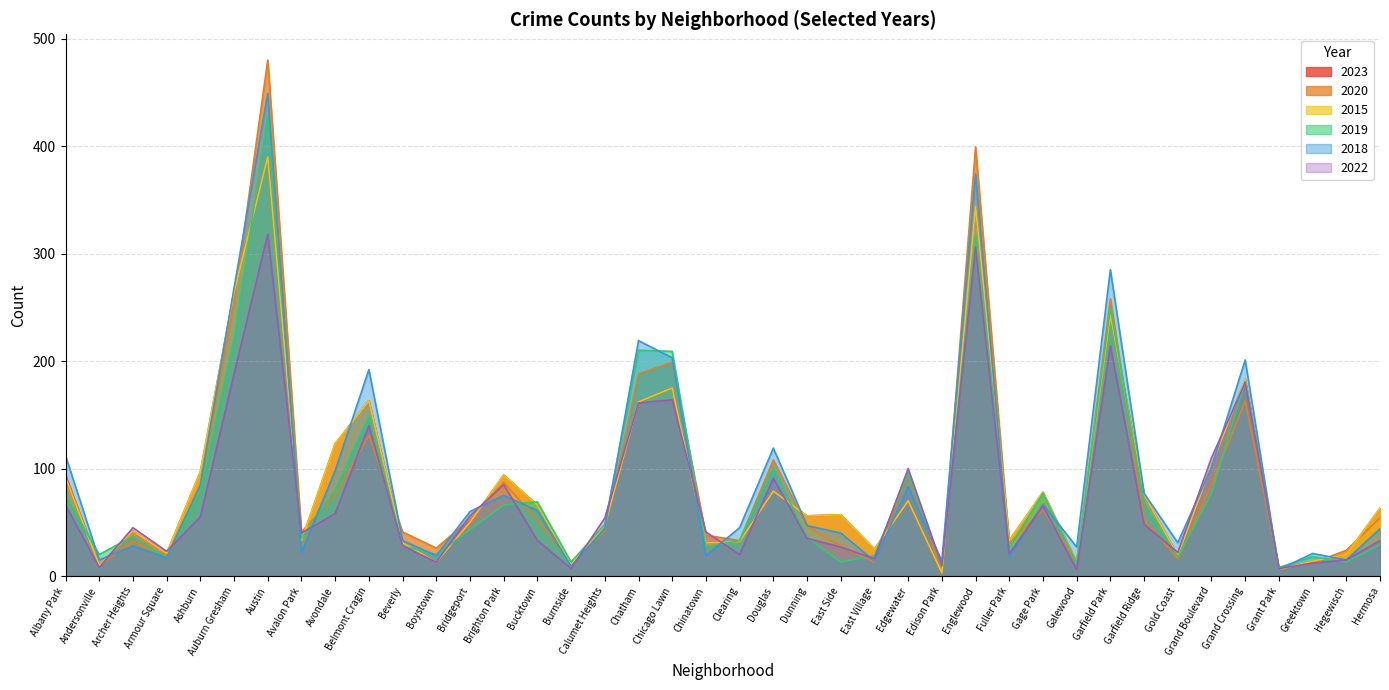

Which series has the largest range (max minus min)?

2020